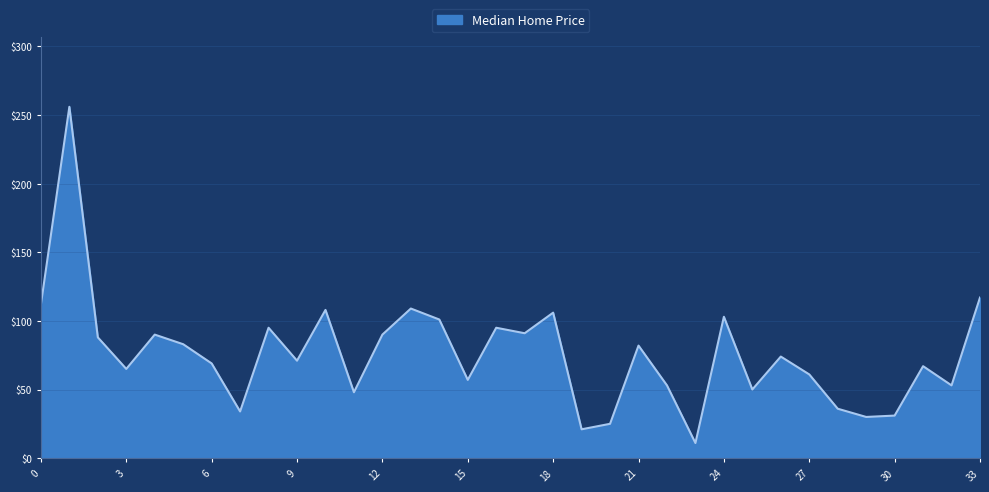

What is the minimum value shown in the chart?

11